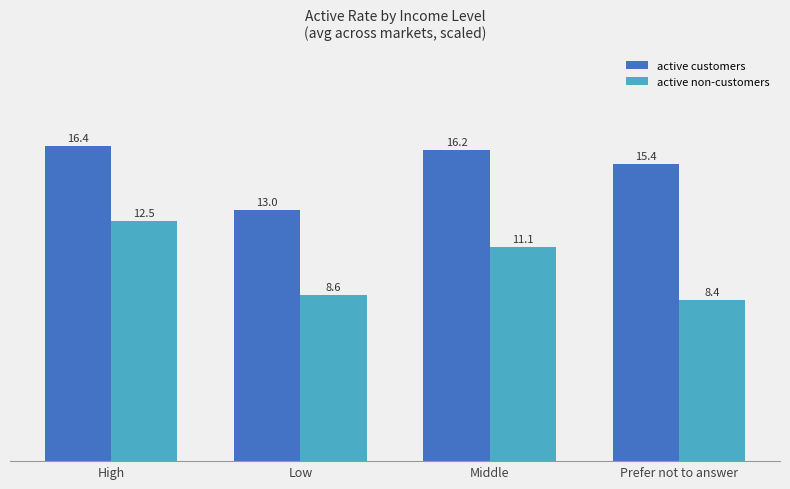

Between High and Middle, which series saw the biggest shift?

active non-customers